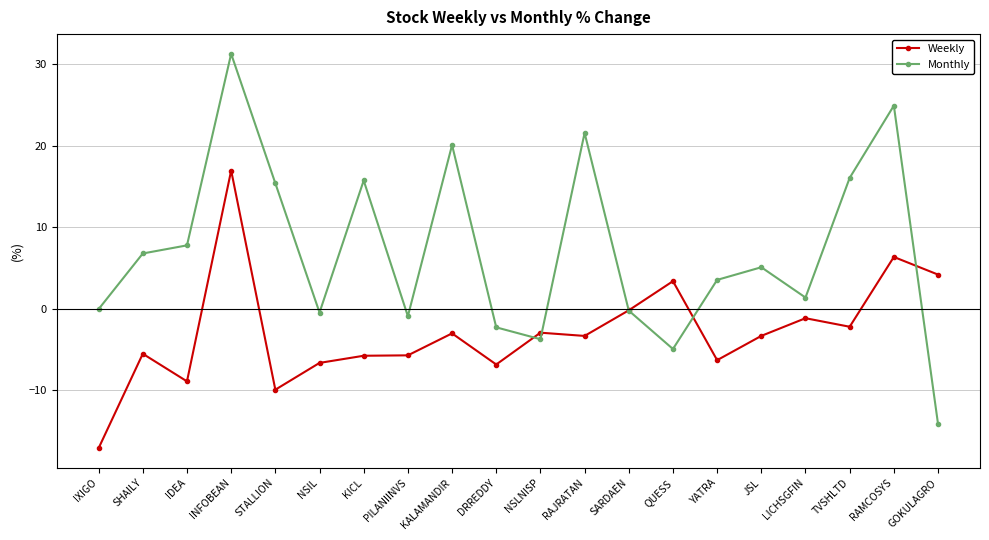

What is the sum of all Weekly values?

-58.6